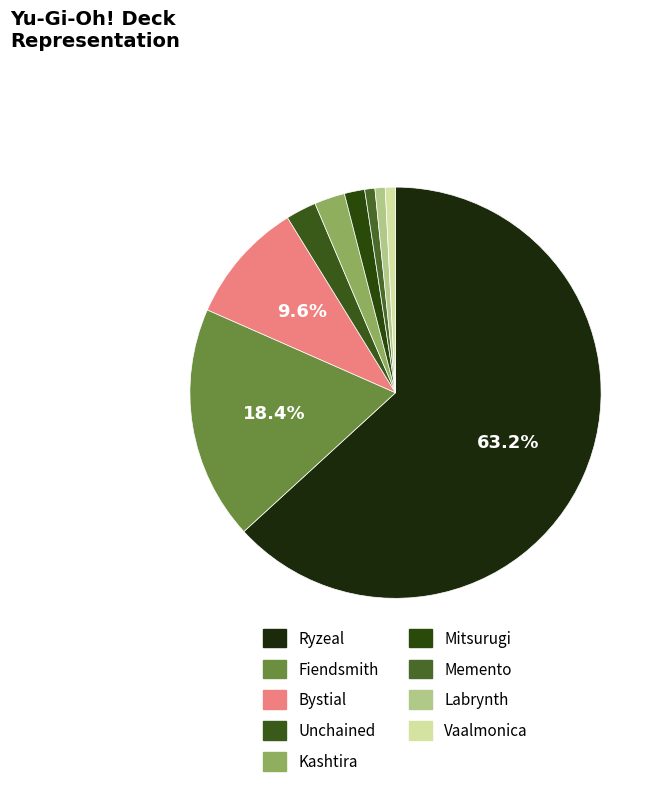

How many slices are in this pie chart?

9